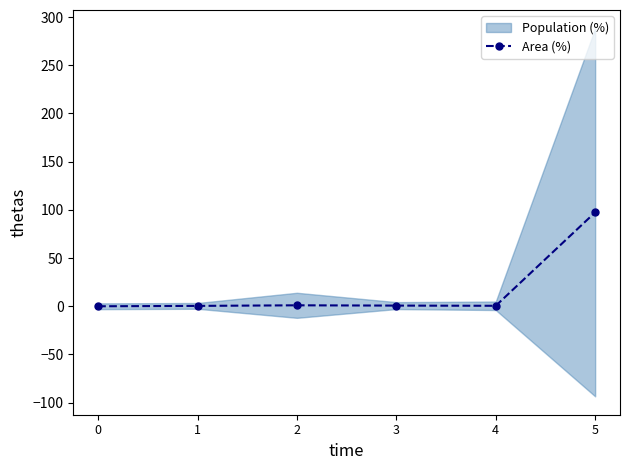

What is the change in value from 0 to 3?

+0.7